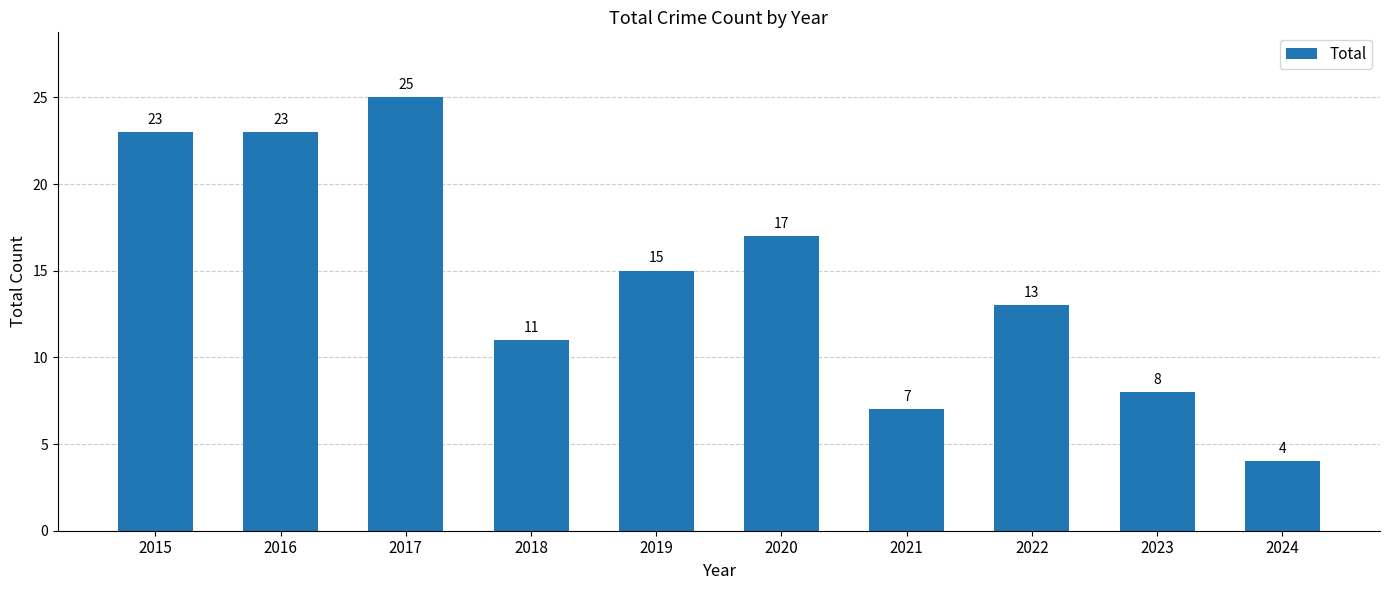

At which category does the chart reach its minimum across all series?

2024